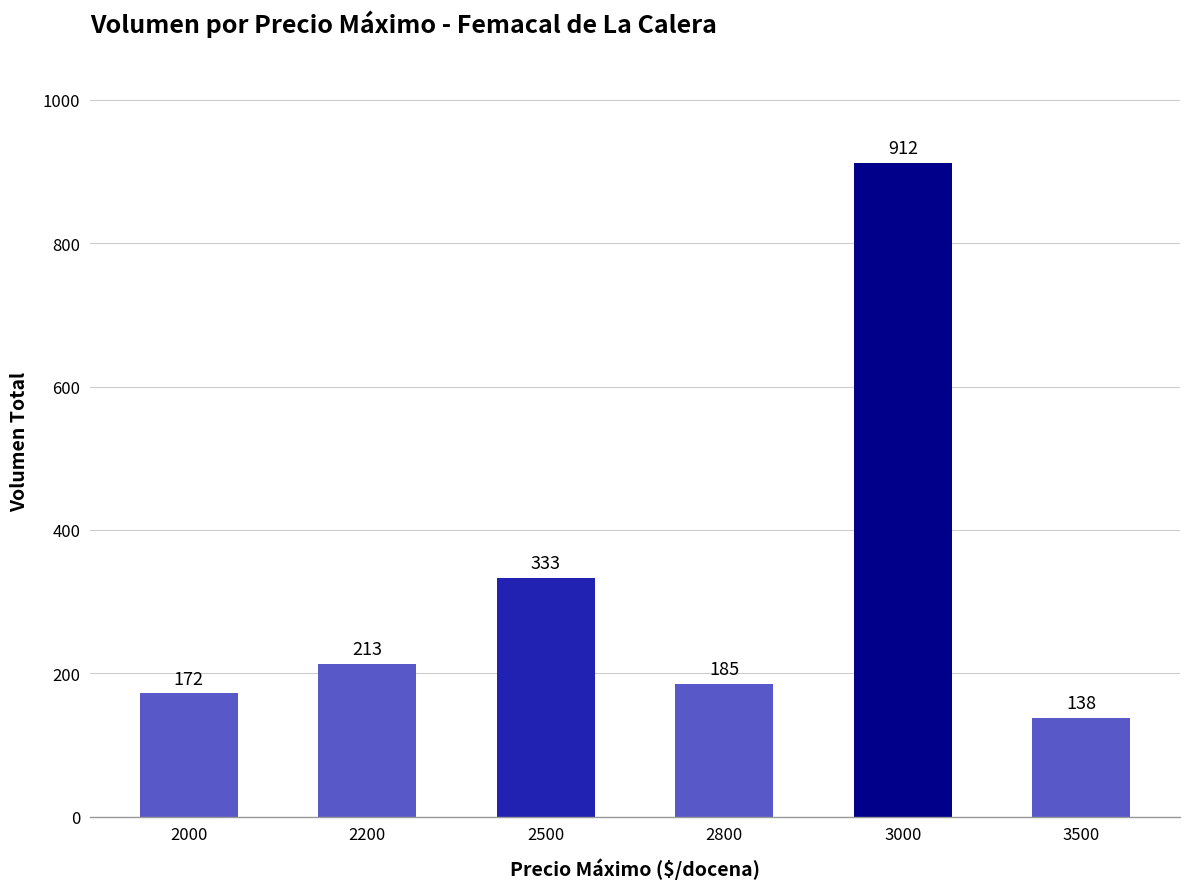

Where is the data nearest to the value 525?

2500